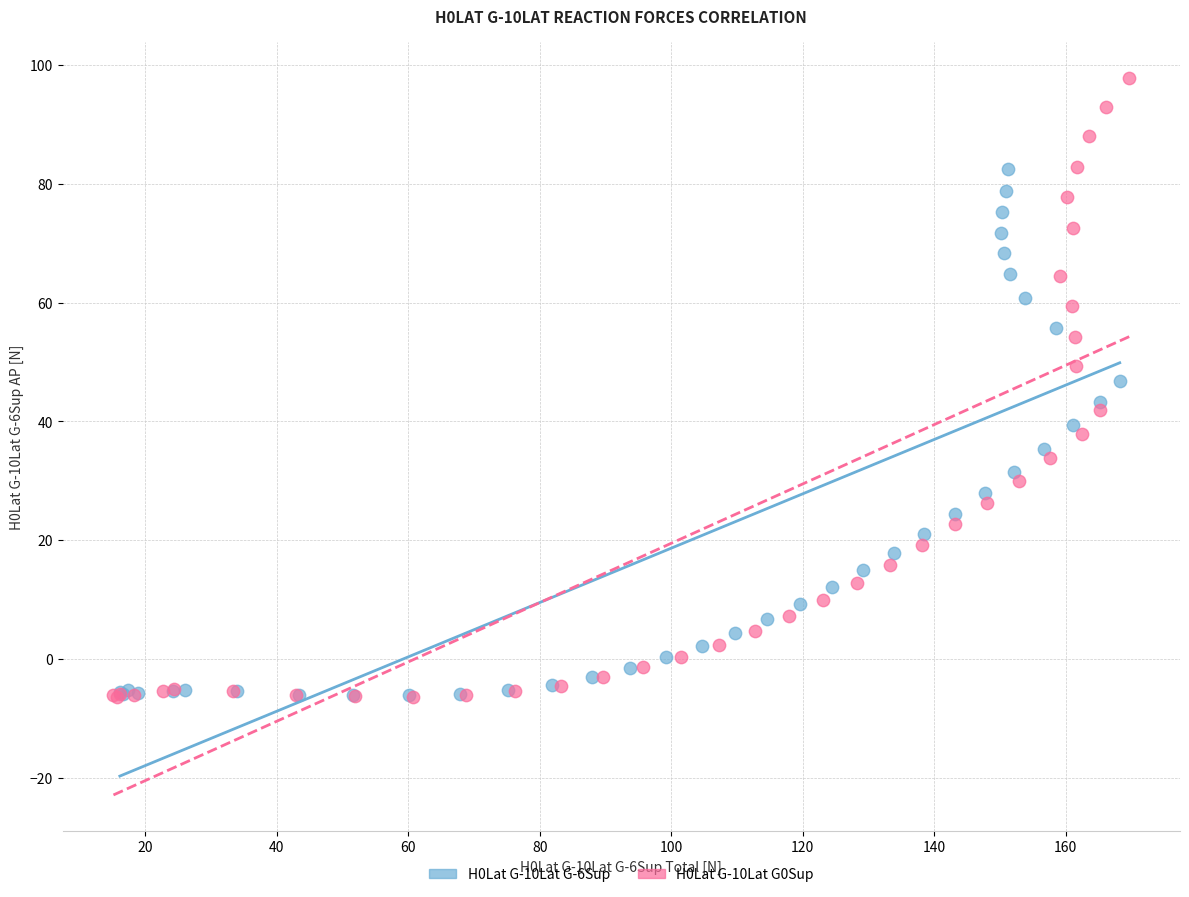

Which series has the widest spread of Y values?

H0Lat G-10Lat G0Sup